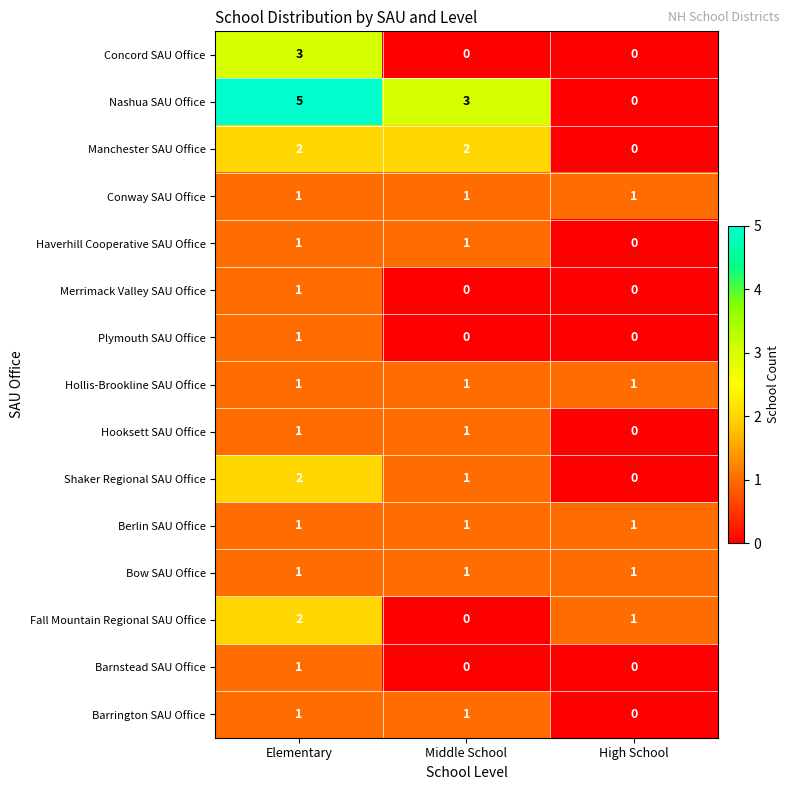

What is the total value across all series at Elementary?

24